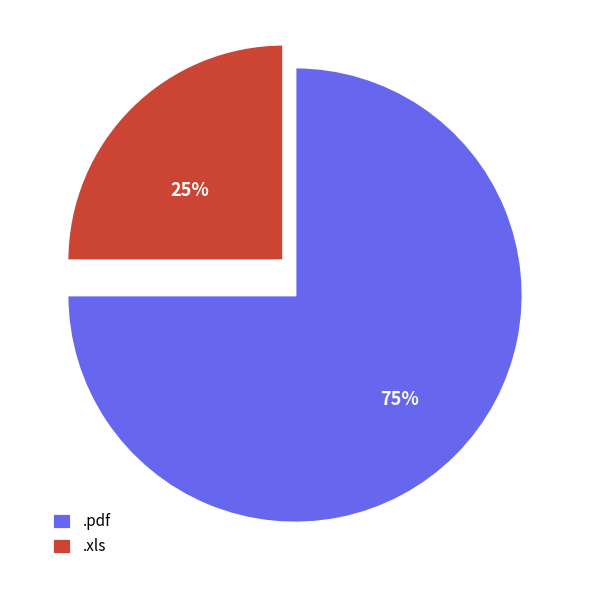

The .pdf slice represents 75% of the pie. True or false?

True